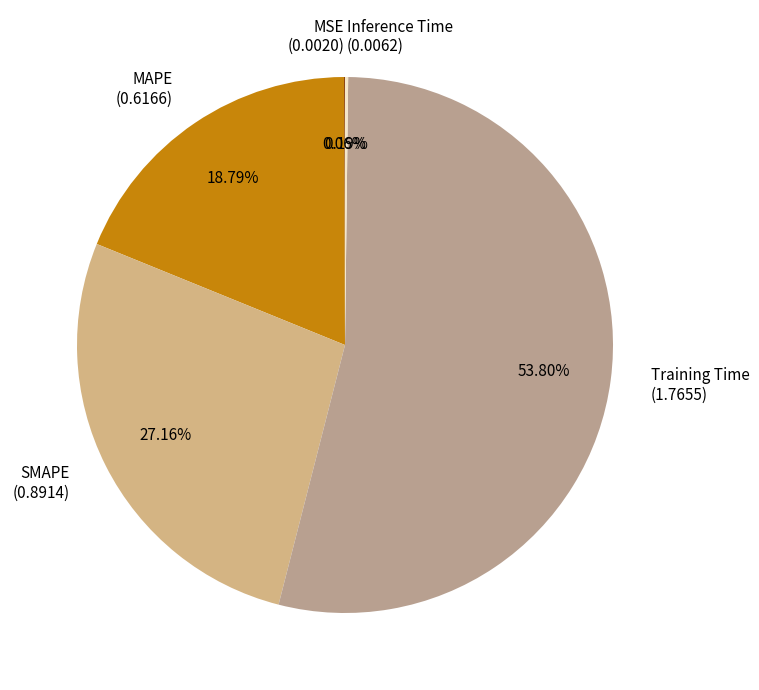

What is the ratio of the value at SMAPE to the value at Training Time?

0.5